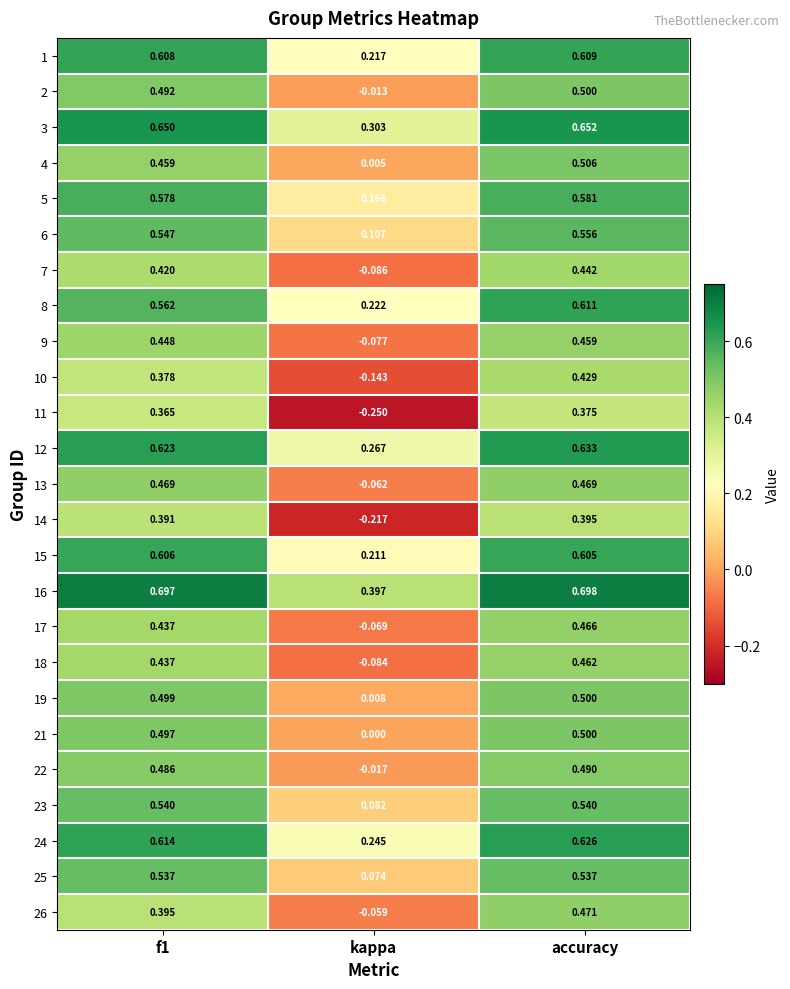

At which label is 9 closest to 0?

kappa